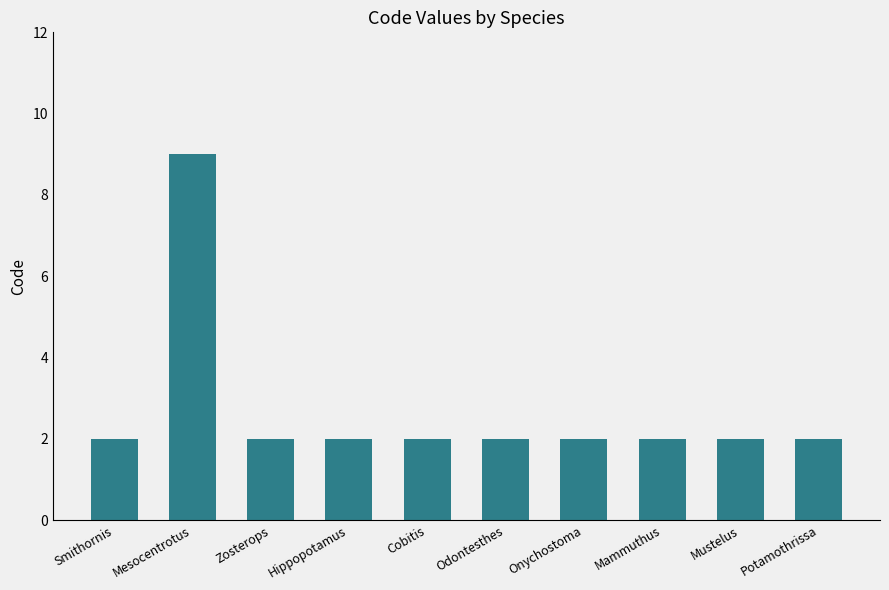

Does the chart contain stacked bars?

No